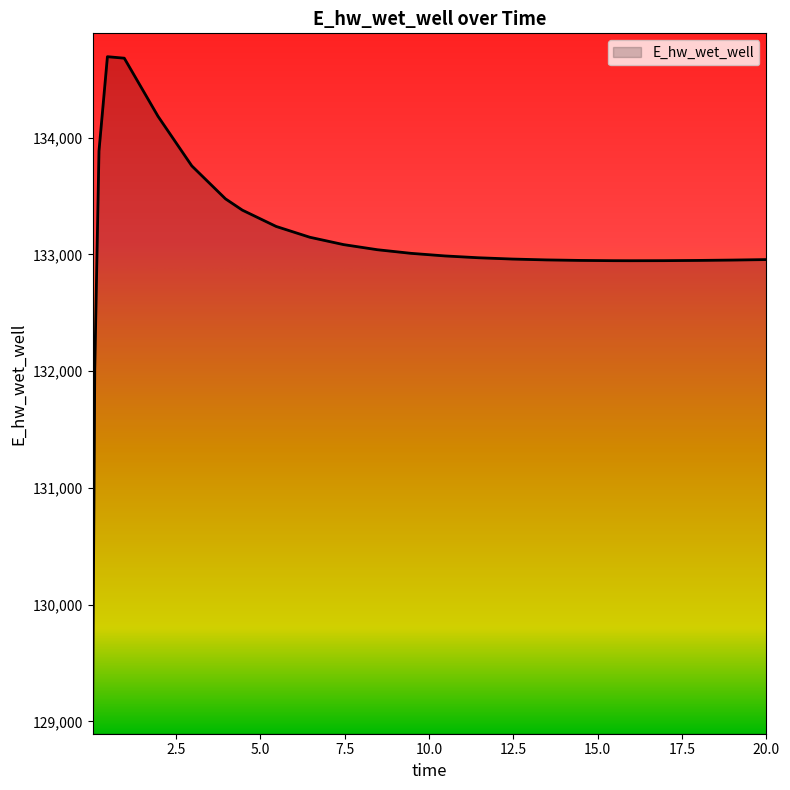

What is the smallest value displayed?

129094.4